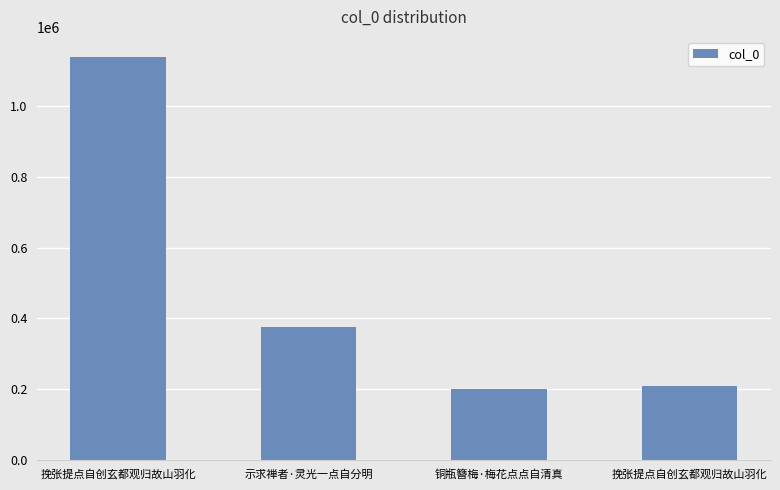

At which label does the data first exceed 374381?

挽张提点自创玄都观归故山羽化